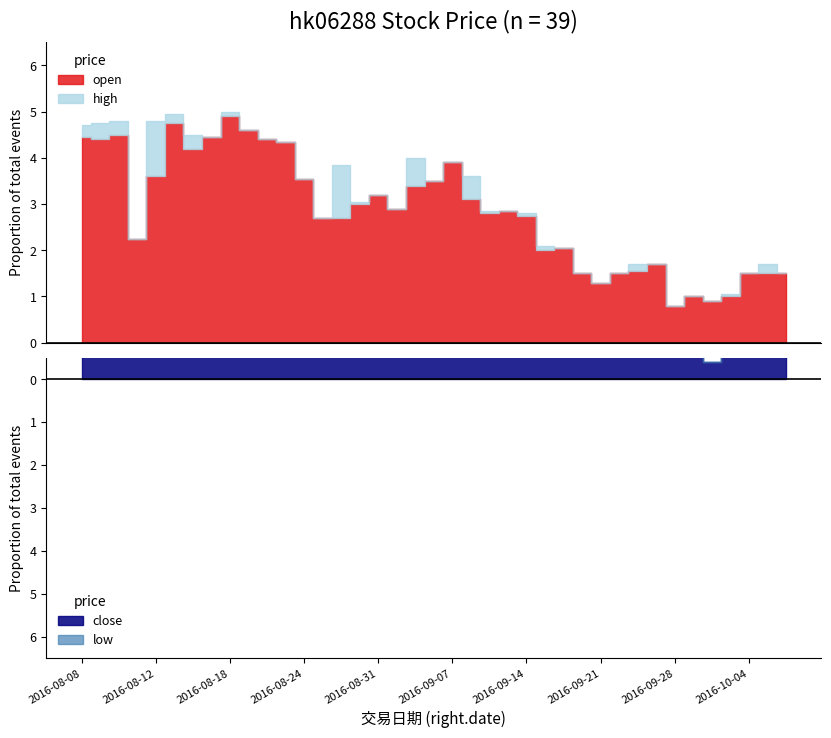

What is the label of the 13th point from the right?

2016-09-19